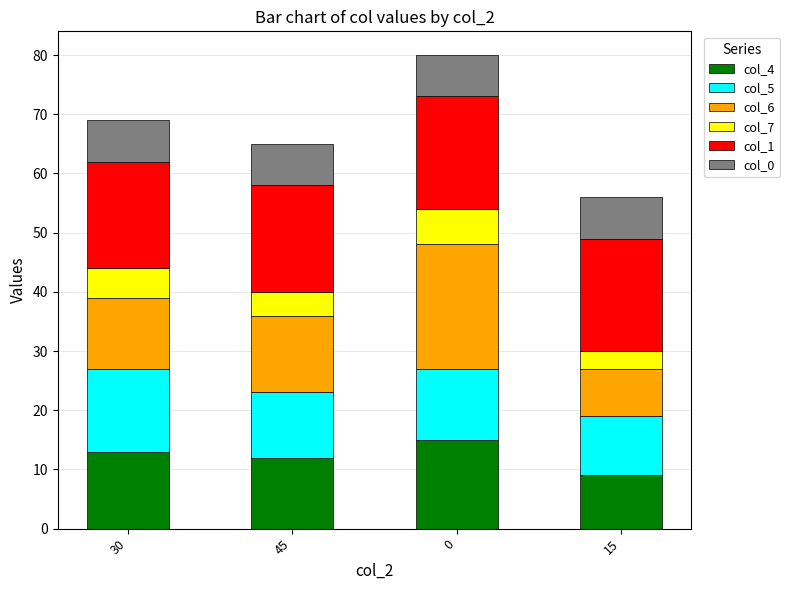

What is the total value across all series at 45?

65